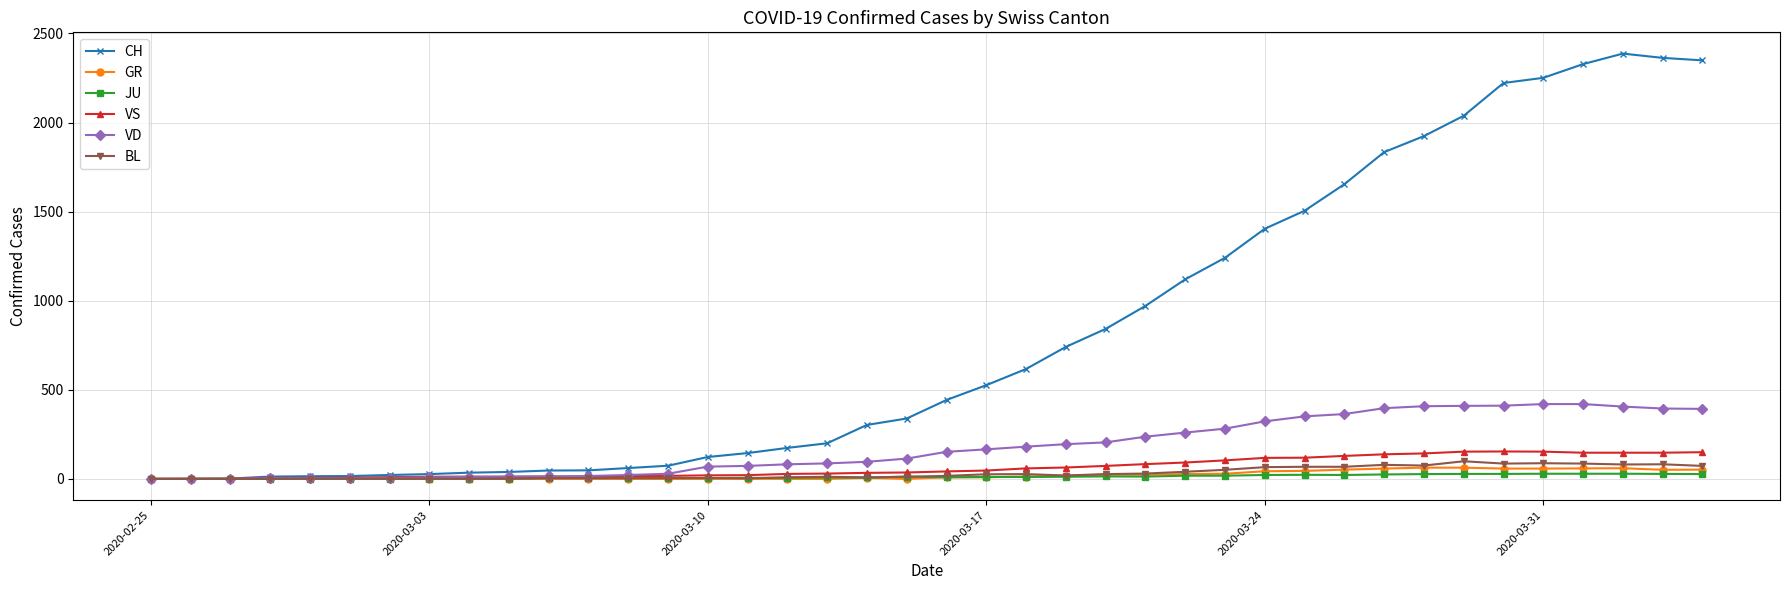

What is the sum of all GR values?

821